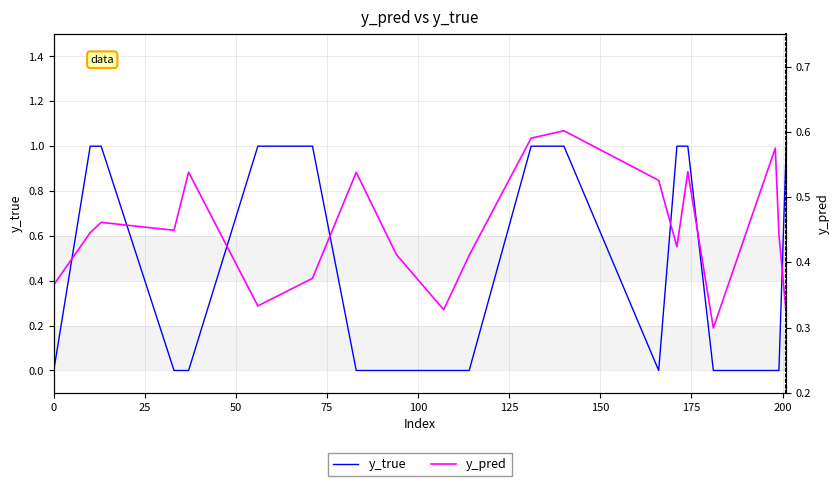

What is the difference between the maximum and minimum values in the y_pred series?

0.3